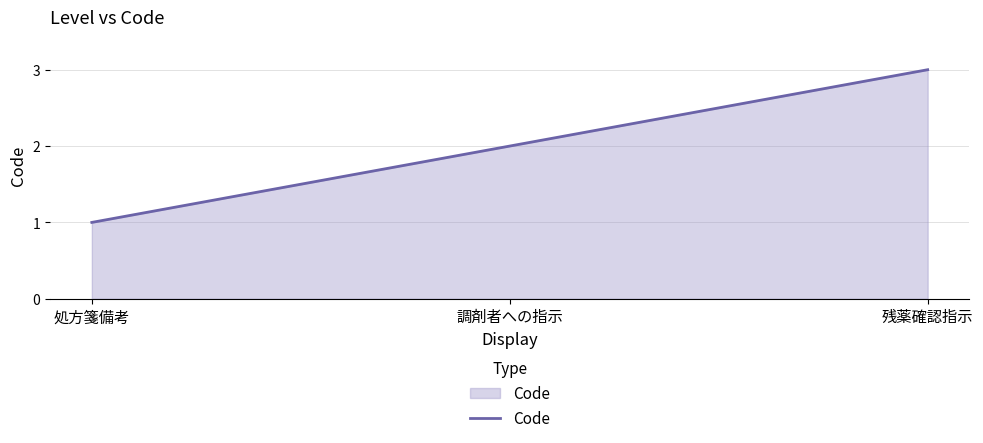

List the labels in order of value, largest first.

残薬確認指示, 調剤者への指示, 処方箋備考